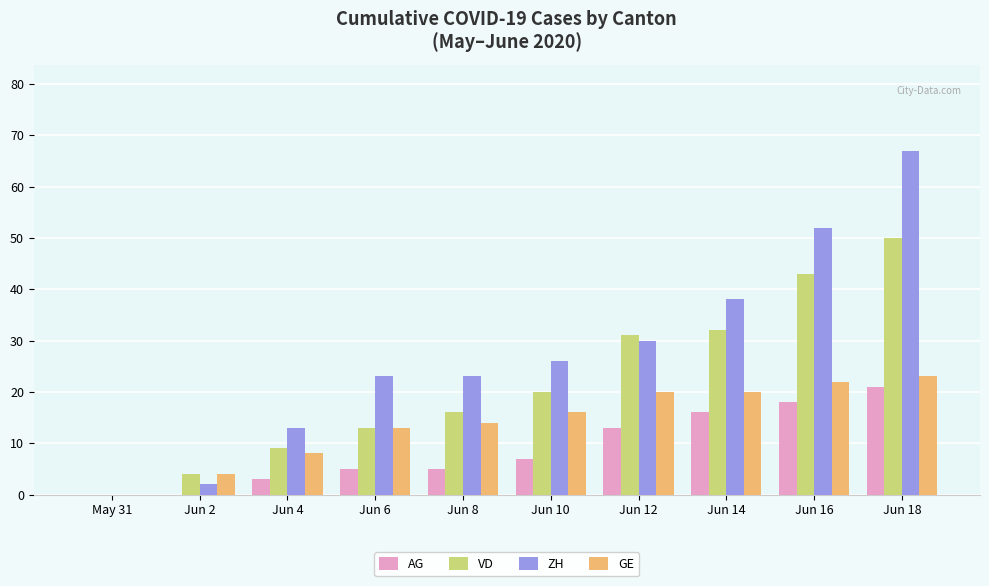

Read the ZH value at Jun 6.

23